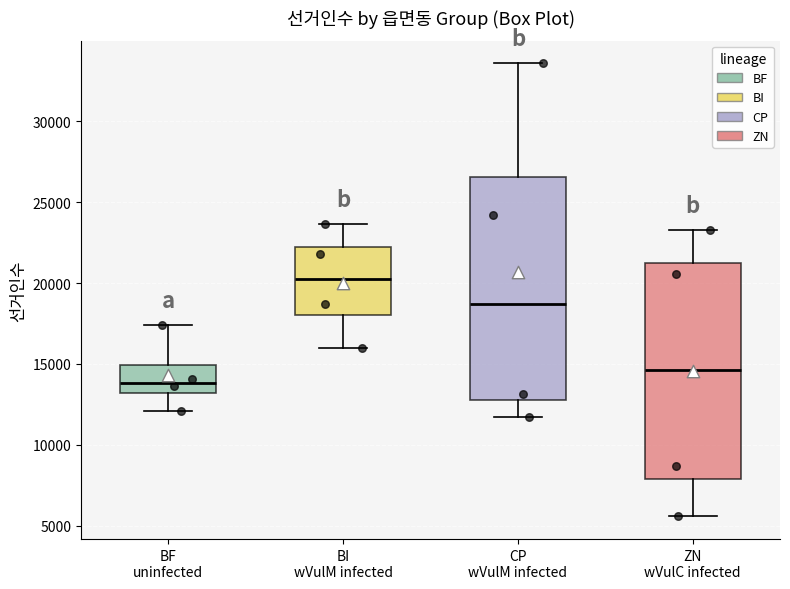

Reading left to right, transcribe this box plot: for each box, give where its median line is, the range the box spans, and where its two whiskers end, as read against the y-axis. The values are not printed on the chart, so give them approximately, as read against the axis.

BF uninfected: median 14000, box 13000 to 15000, whiskers 12000 to 17500
BI wVulM infected: median 20000, box 18000 to 22500, whiskers 16000 to 23500
CP wVulM infected: median 18500, box 13000 to 26500, whiskers 11500 to 33500
ZN wVulC infected: median 14500, box 8000 to 21500, whiskers 5500 to 23500